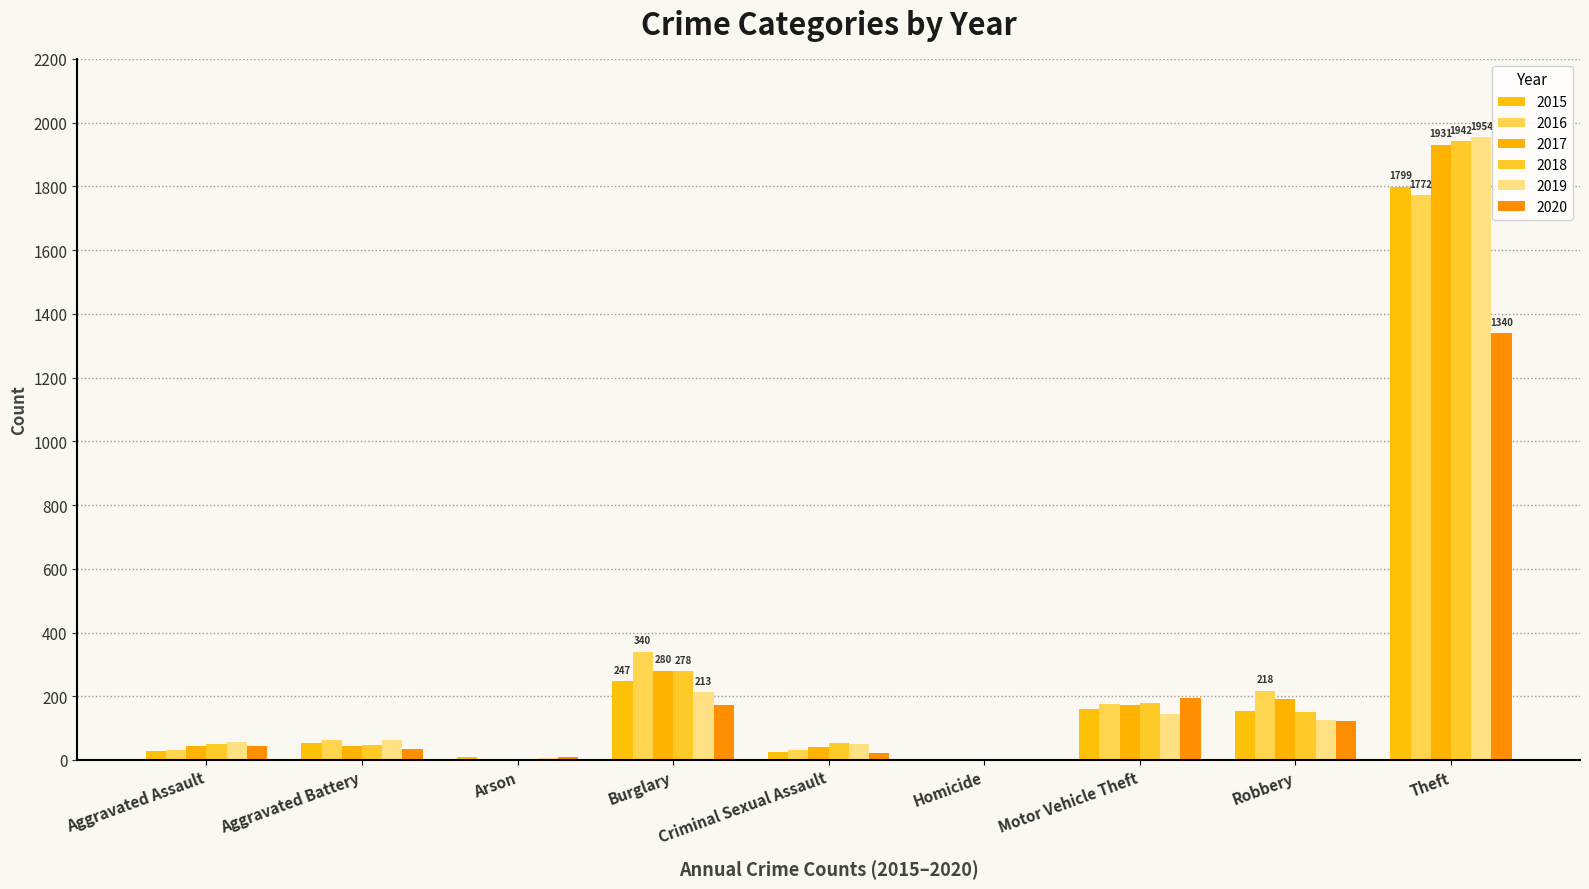

Which series has the largest total across all categories?

2017